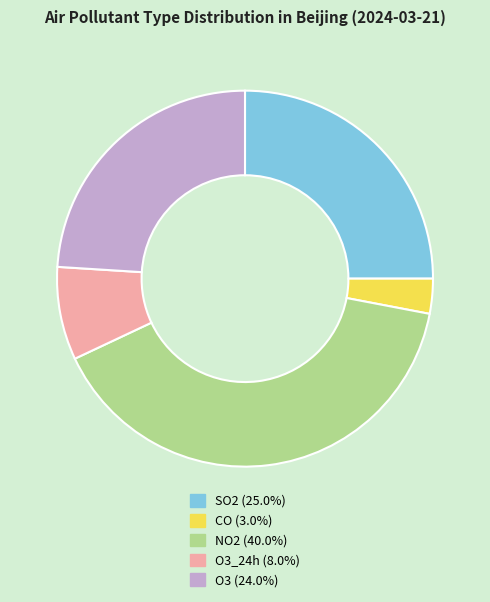

Is there any slice that represents more than half of the pie?

No